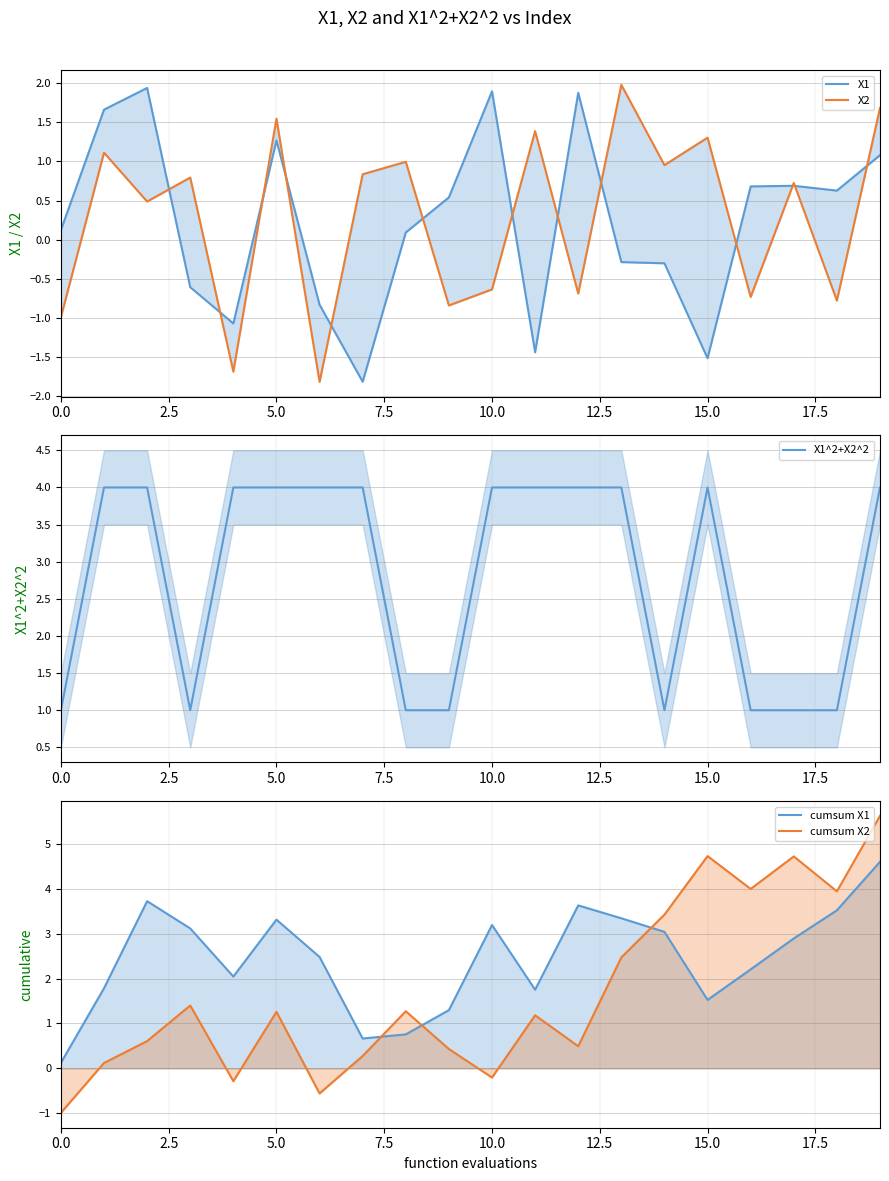

What is the label of the 18th point from the left?

17